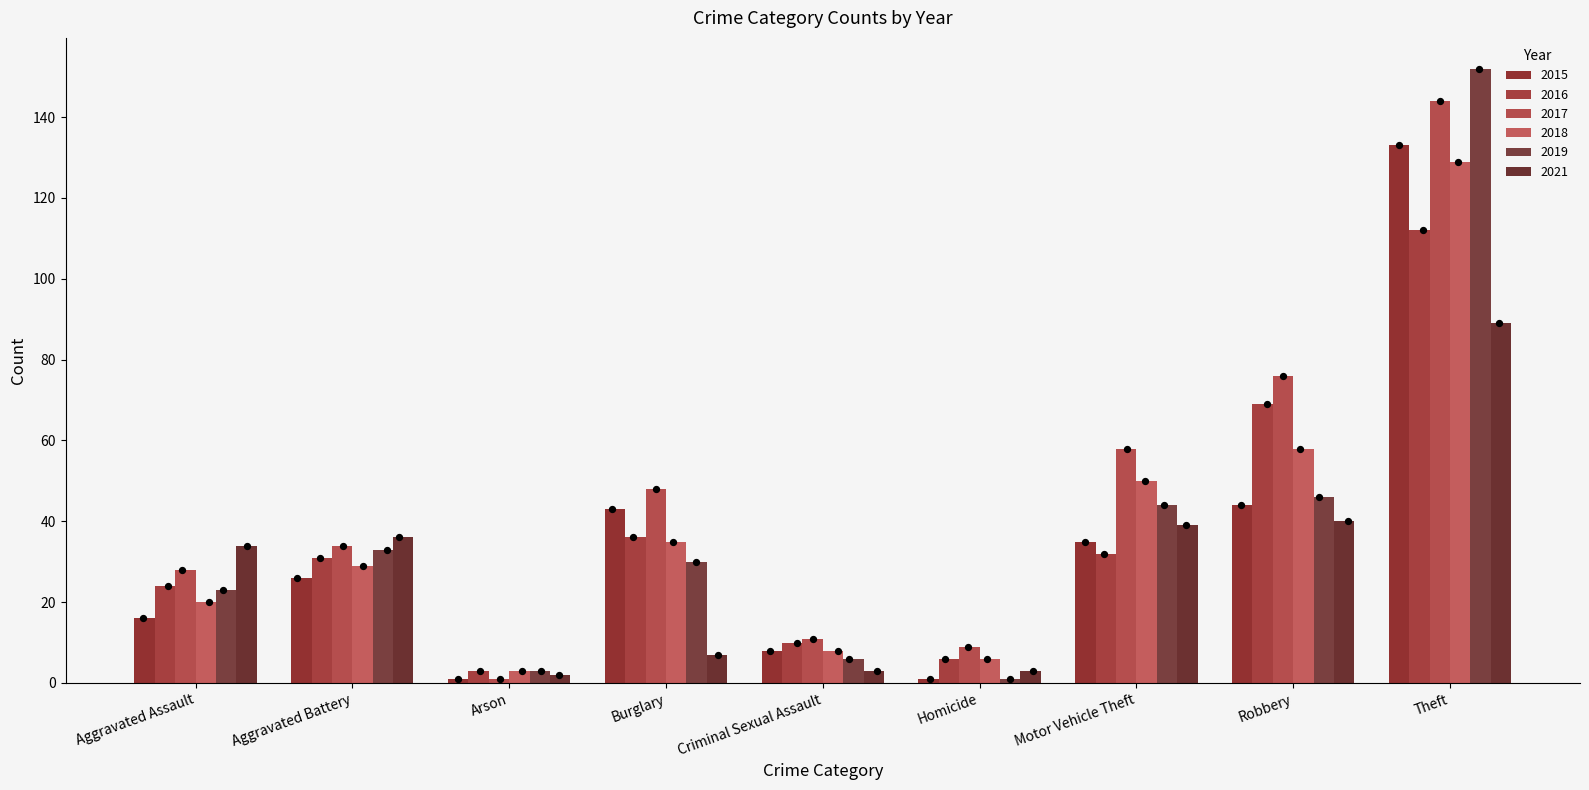

Which series has the widest spread of Y values?

2019